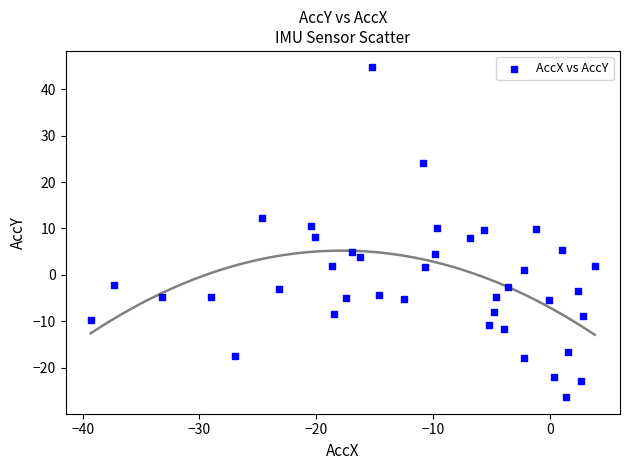

What is the range of X values (max minus min)?

43.2